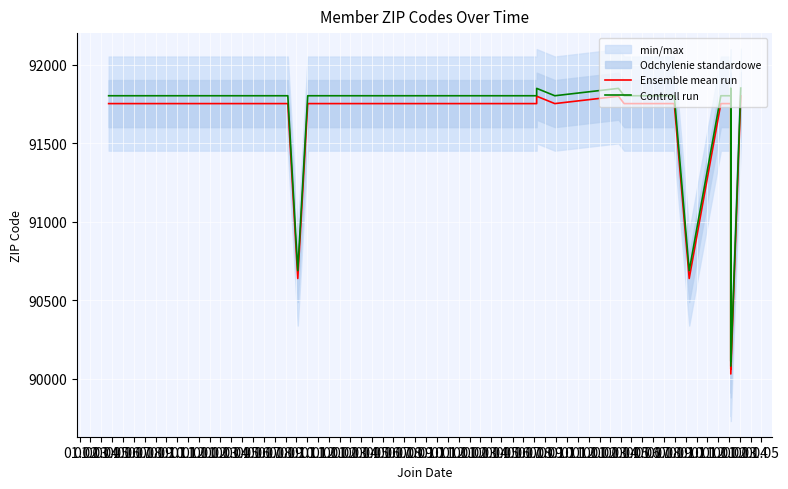

At which category is the sum across all series the highest?

01.02